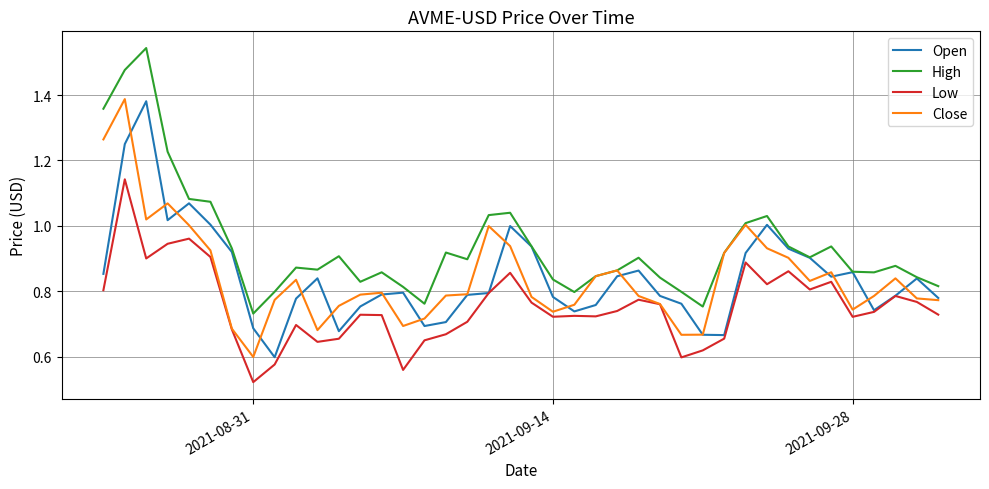

Which series has the largest total across all categories?

High